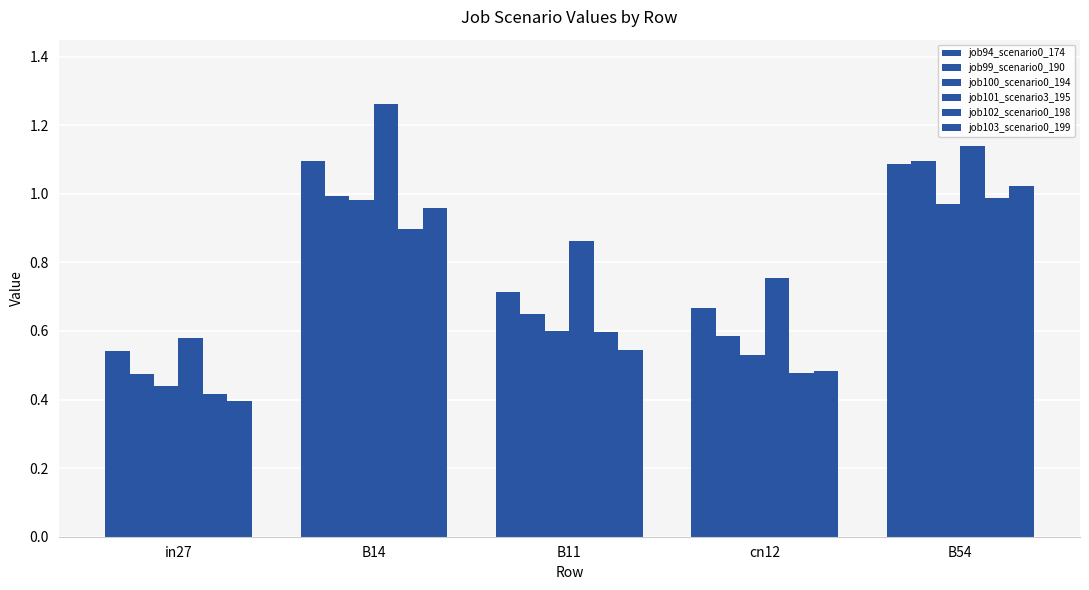

Does the chart contain any negative values?

No